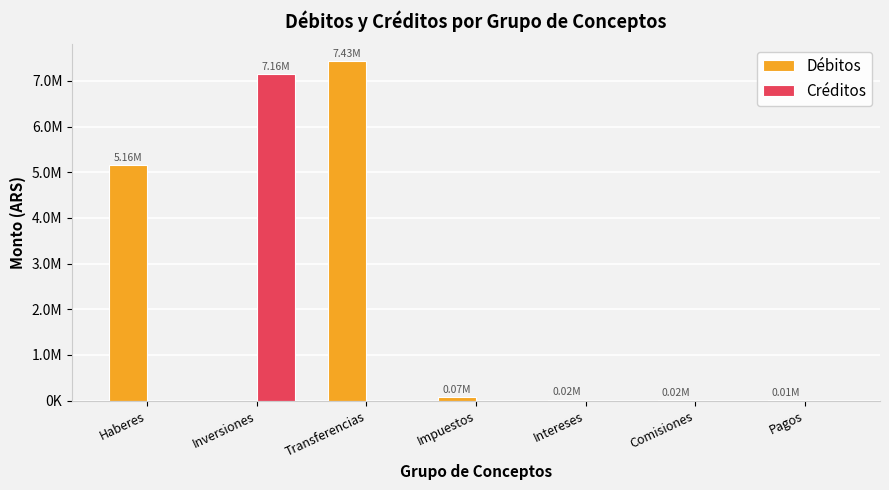

What are all the series names shown in the legend?

Débitos, Créditos